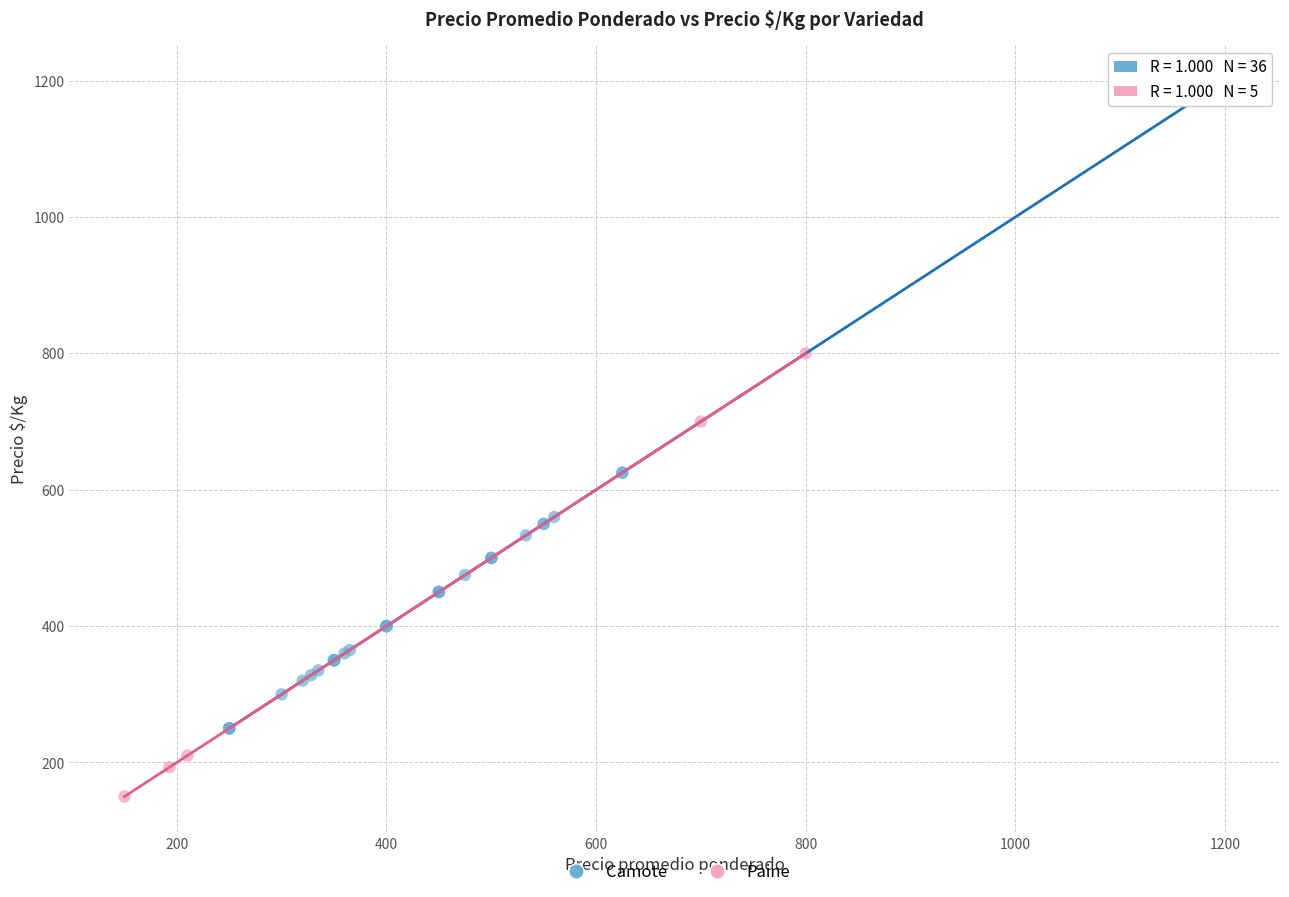

Which series has the widest spread of Y values?

Camote